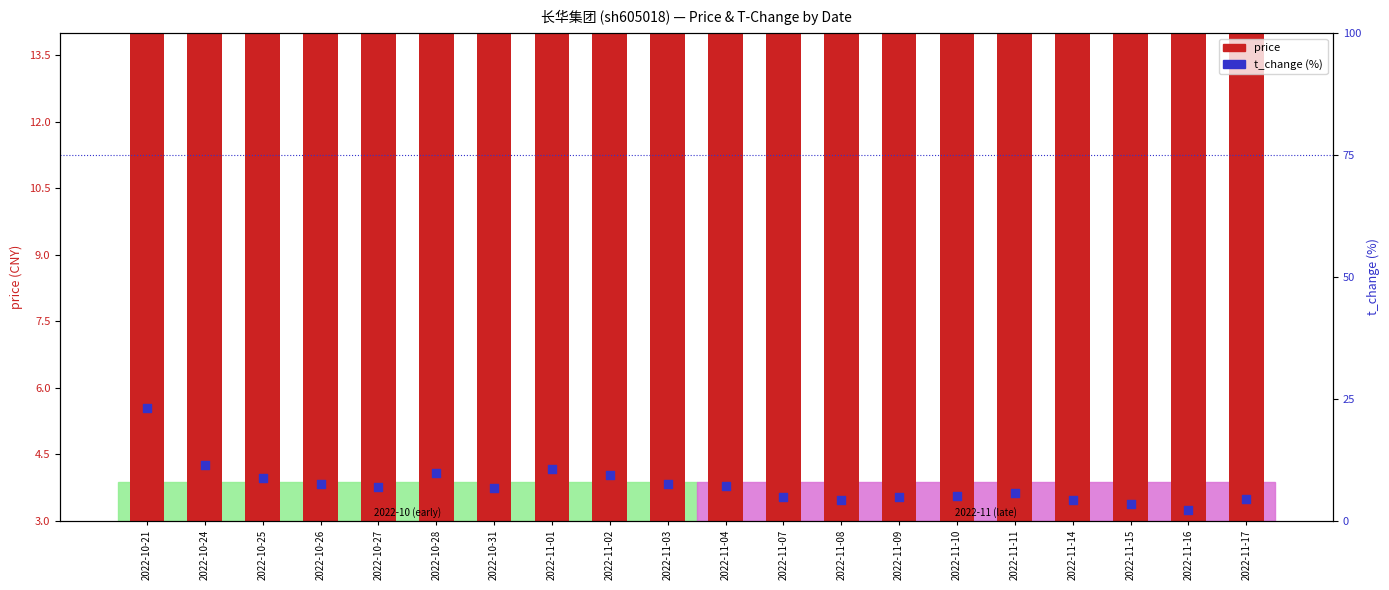

Which series has the largest total across all categories?

price